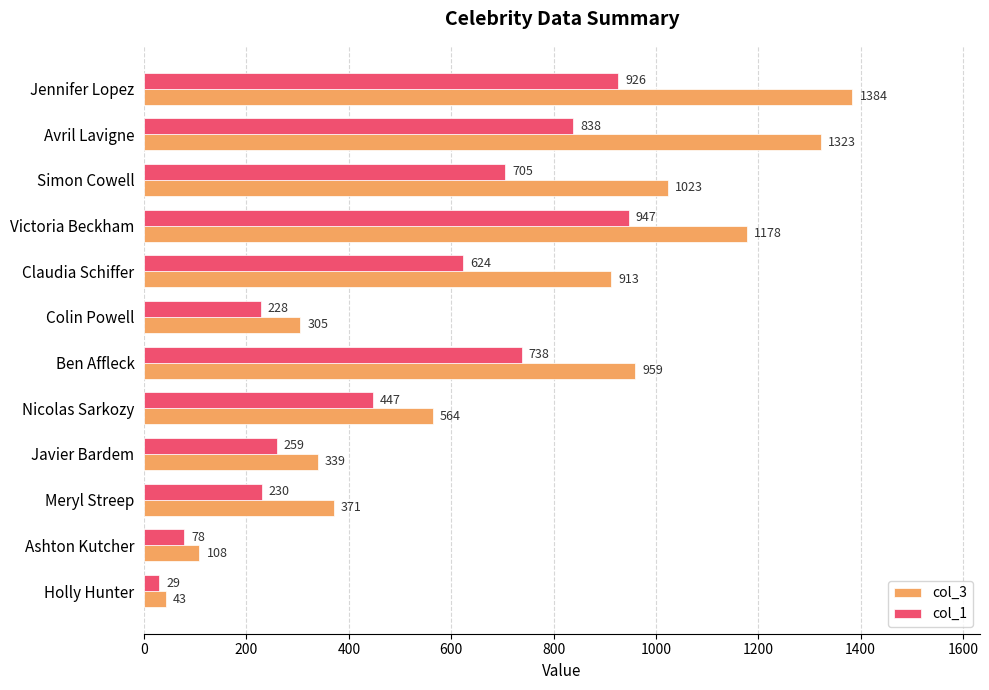

What is the spread (max minus min) of values at Ben Affleck?

221